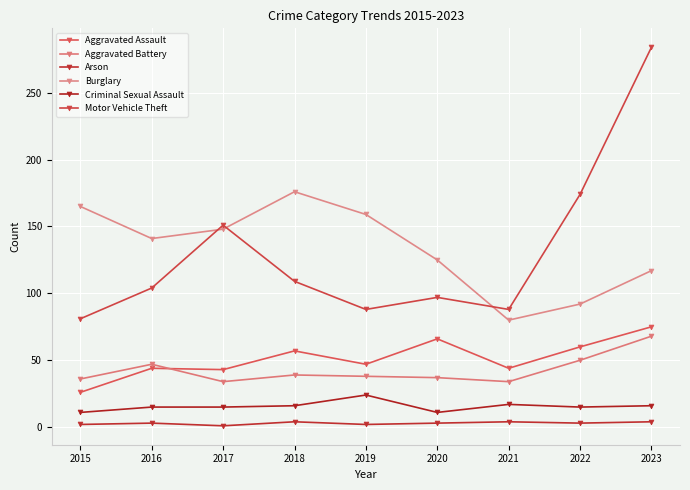

Rank the categories by Burglary value from highest to lowest.

2018, 2015, 2019, 2017, 2016, 2020, 2023, 2022, 2021